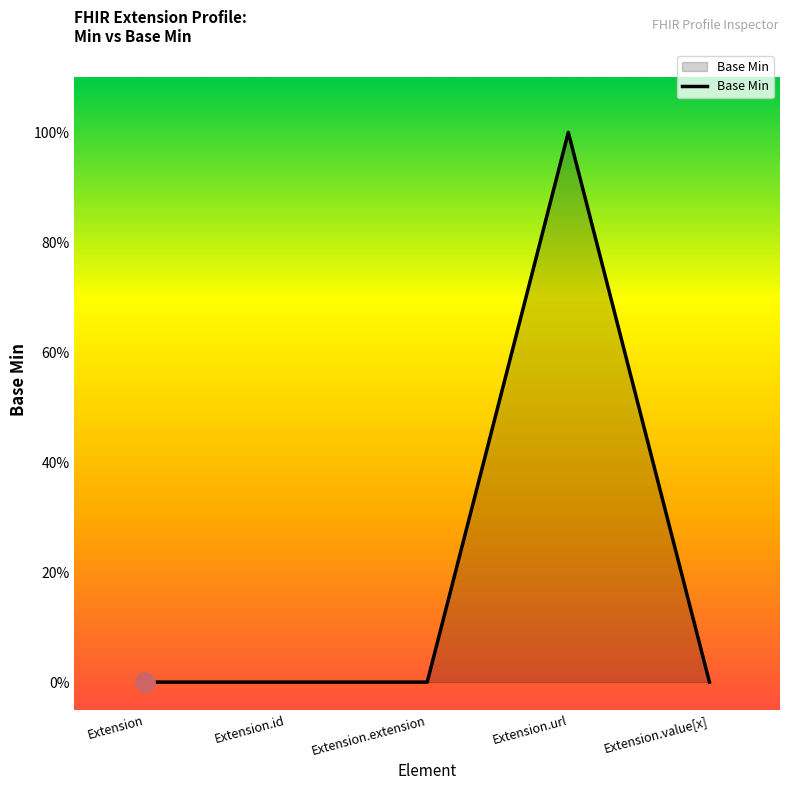

Is this an area chart (filled region under the line)?

Yes